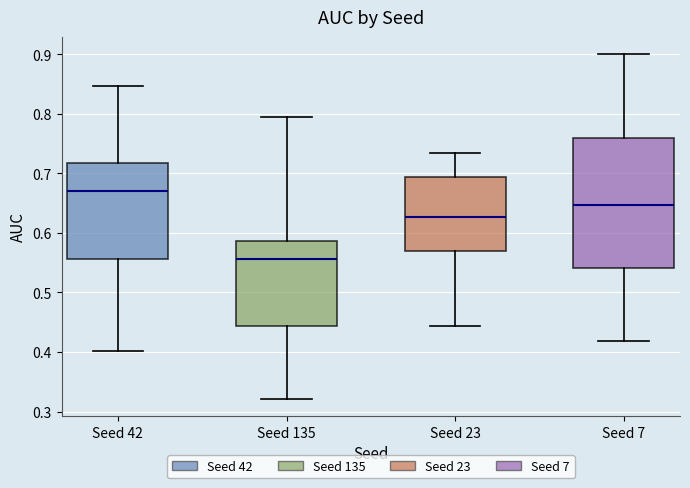

Which box has the highest median line?

Seed 42